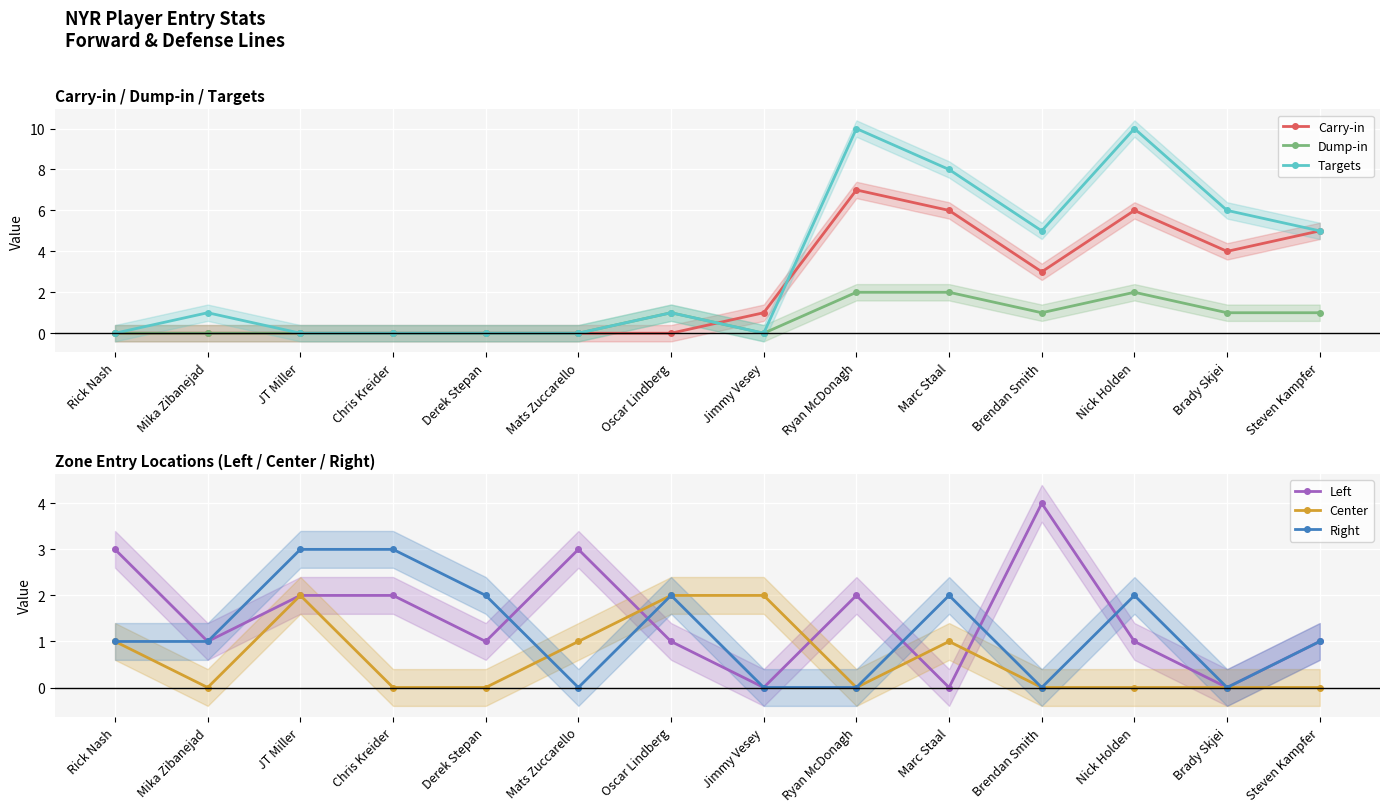

Reading right to left, extract all data points from this chart.

Carry-in: Steven Kampfer=5	Brady Skjei=4	Nick Holden=6	Brendan Smith=3	Marc Staal=6	Ryan McDonagh=7	Jimmy Vesey=1	Oscar Lindberg=0	Mats Zuccarello=0	Derek Stepan=0	Chris Kreider=0	JT Miller=0	Mika Zibanejad=0	Rick Nash=0
Dump-in: Steven Kampfer=1	Brady Skjei=1	Nick Holden=2	Brendan Smith=1	Marc Staal=2	Ryan McDonagh=2	Jimmy Vesey=0	Oscar Lindberg=1	Mats Zuccarello=0	Derek Stepan=0	Chris Kreider=0	JT Miller=0	Mika Zibanejad=0	Rick Nash=0
Targets: Steven Kampfer=5	Brady Skjei=6	Nick Holden=10	Brendan Smith=5	Marc Staal=8	Ryan McDonagh=10	Jimmy Vesey=0	Oscar Lindberg=1	Mats Zuccarello=0	Derek Stepan=0	Chris Kreider=0	JT Miller=0	Mika Zibanejad=1	Rick Nash=0
Left: Steven Kampfer=1	Brady Skjei=0	Nick Holden=1	Brendan Smith=4	Marc Staal=0	Ryan McDonagh=2	Jimmy Vesey=0	Oscar Lindberg=1	Mats Zuccarello=3	Derek Stepan=1	Chris Kreider=2	JT Miller=2	Mika Zibanejad=1	Rick Nash=3
Center: Steven Kampfer=0	Brady Skjei=0	Nick Holden=0	Brendan Smith=0	Marc Staal=1	Ryan McDonagh=0	Jimmy Vesey=2	Oscar Lindberg=2	Mats Zuccarello=1	Derek Stepan=0	Chris Kreider=0	JT Miller=2	Mika Zibanejad=0	Rick Nash=1
Right: Steven Kampfer=1	Brady Skjei=0	Nick Holden=2	Brendan Smith=0	Marc Staal=2	Ryan McDonagh=0	Jimmy Vesey=0	Oscar Lindberg=2	Mats Zuccarello=0	Derek Stepan=2	Chris Kreider=3	JT Miller=3	Mika Zibanejad=1	Rick Nash=1